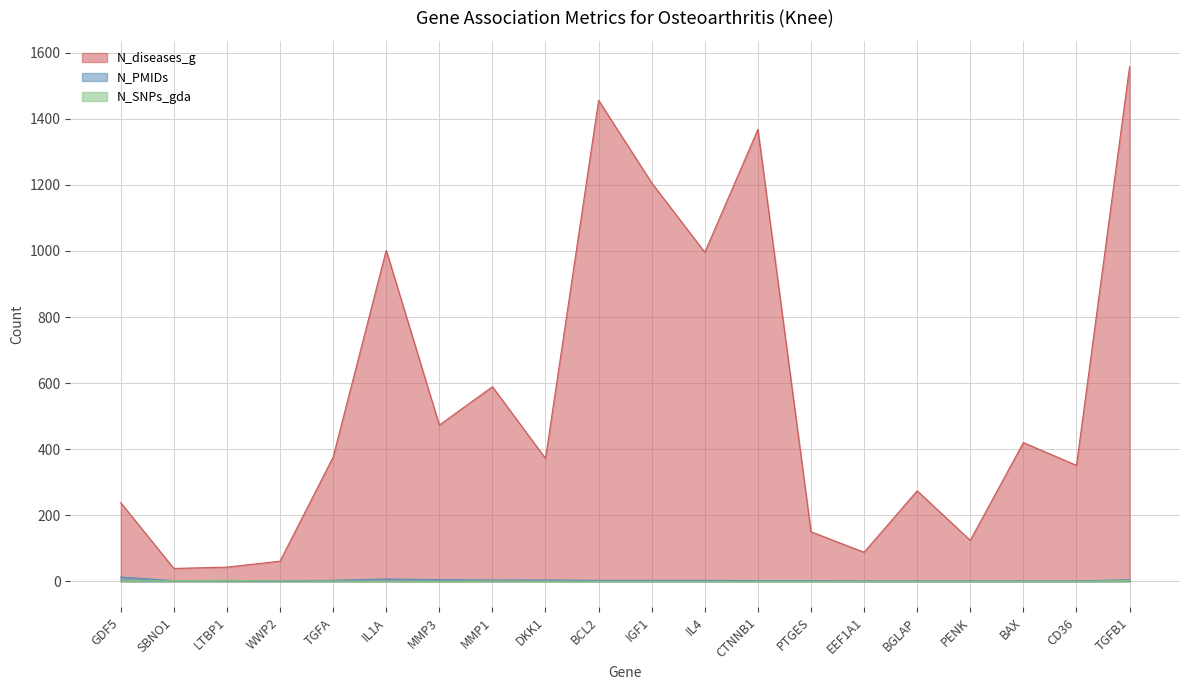

The value of N_SNPs_gda at WWP2 is 1. True or false?

True